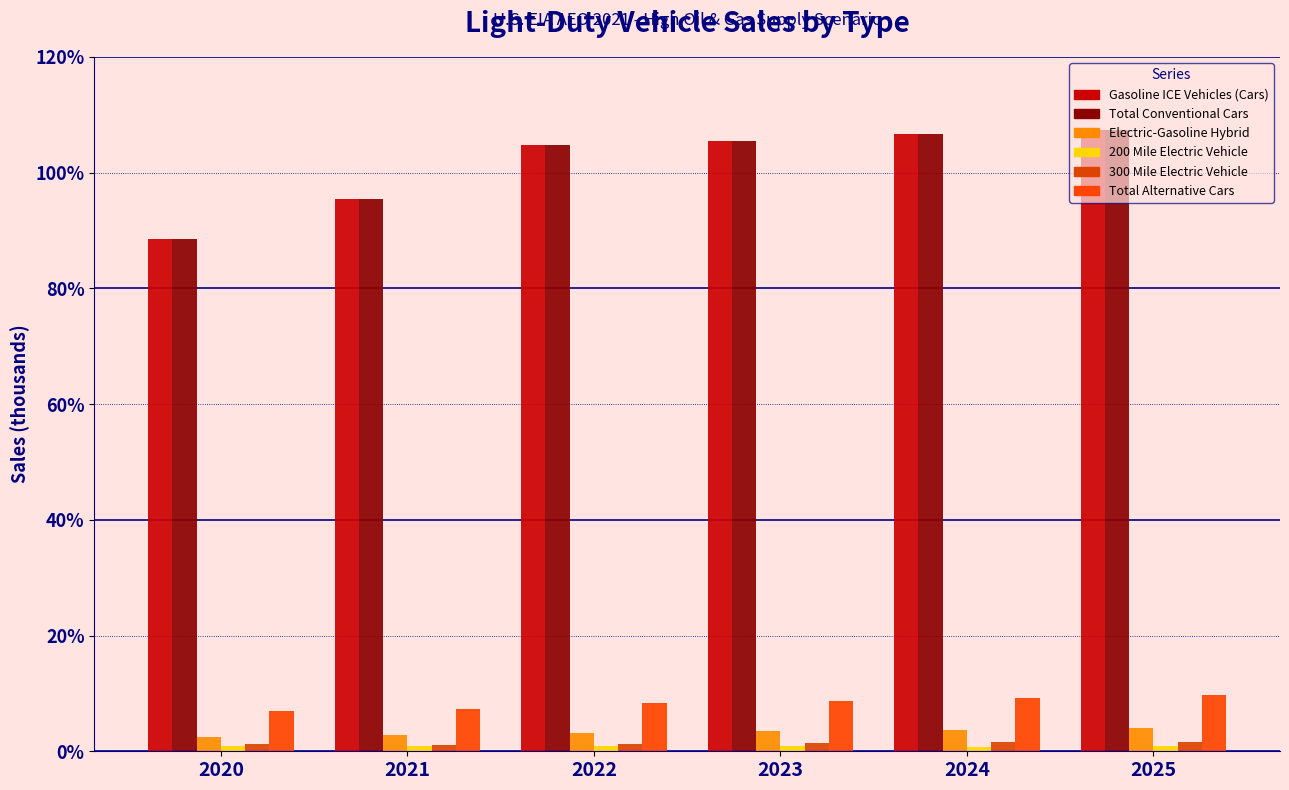

Which series changed the most between 2022 and 2025?

Gasoline ICE Vehicles (Cars)